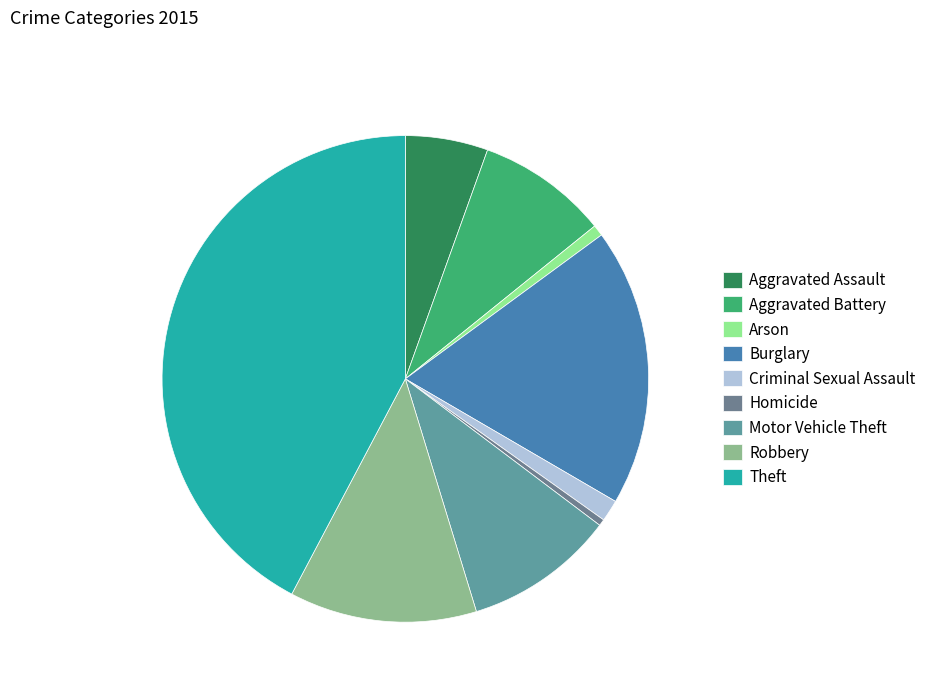

Is there a majority slice in this chart?

No